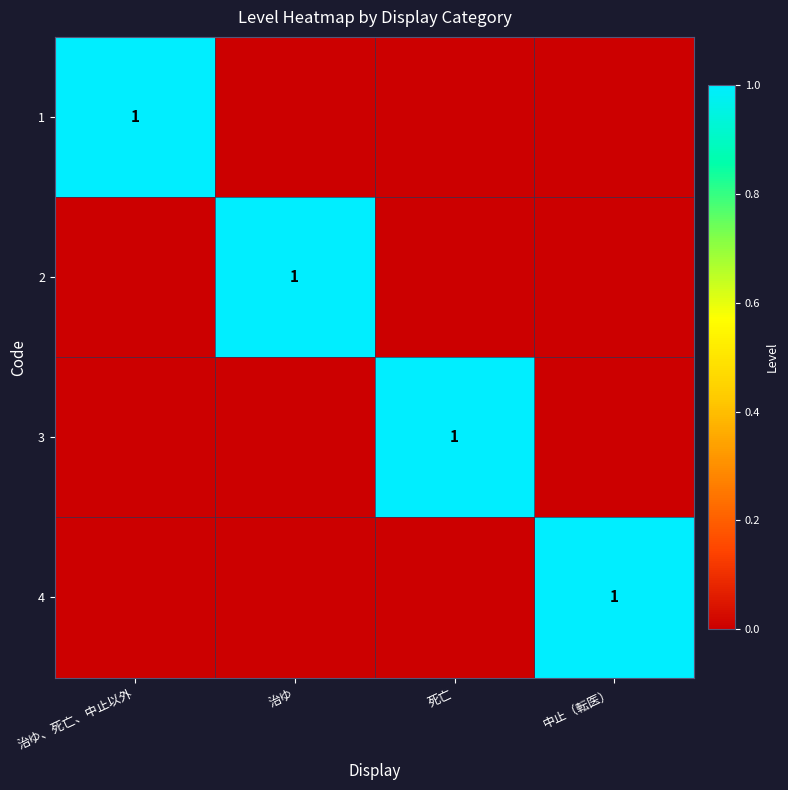

The value of 4 at 中止（転医） is 2. True or false?

False